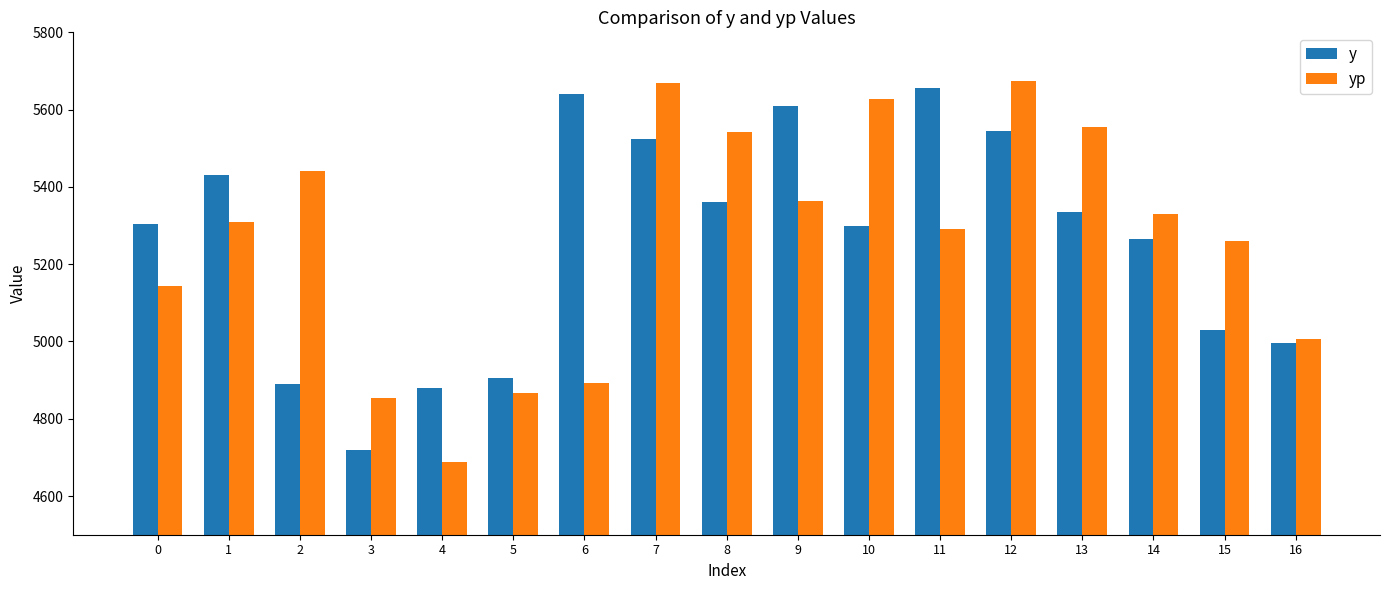

What is the approximate value of yp at 2?

5441.5